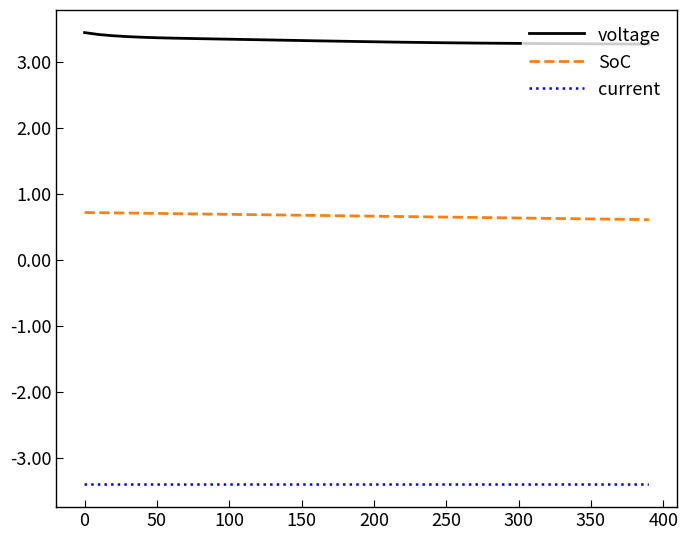

At how many categories does at least one series exceed 0?

40